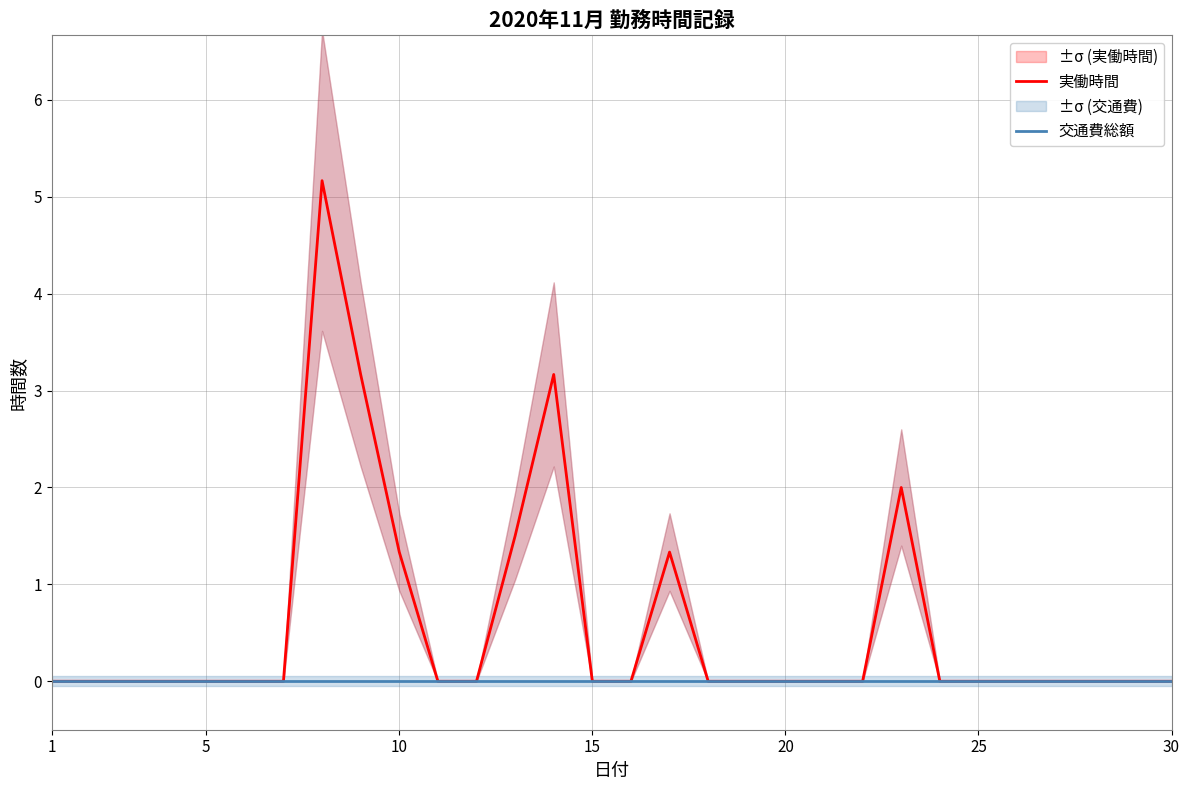

True or false: 交通費総額 and 実働時間 cross at least once.

False